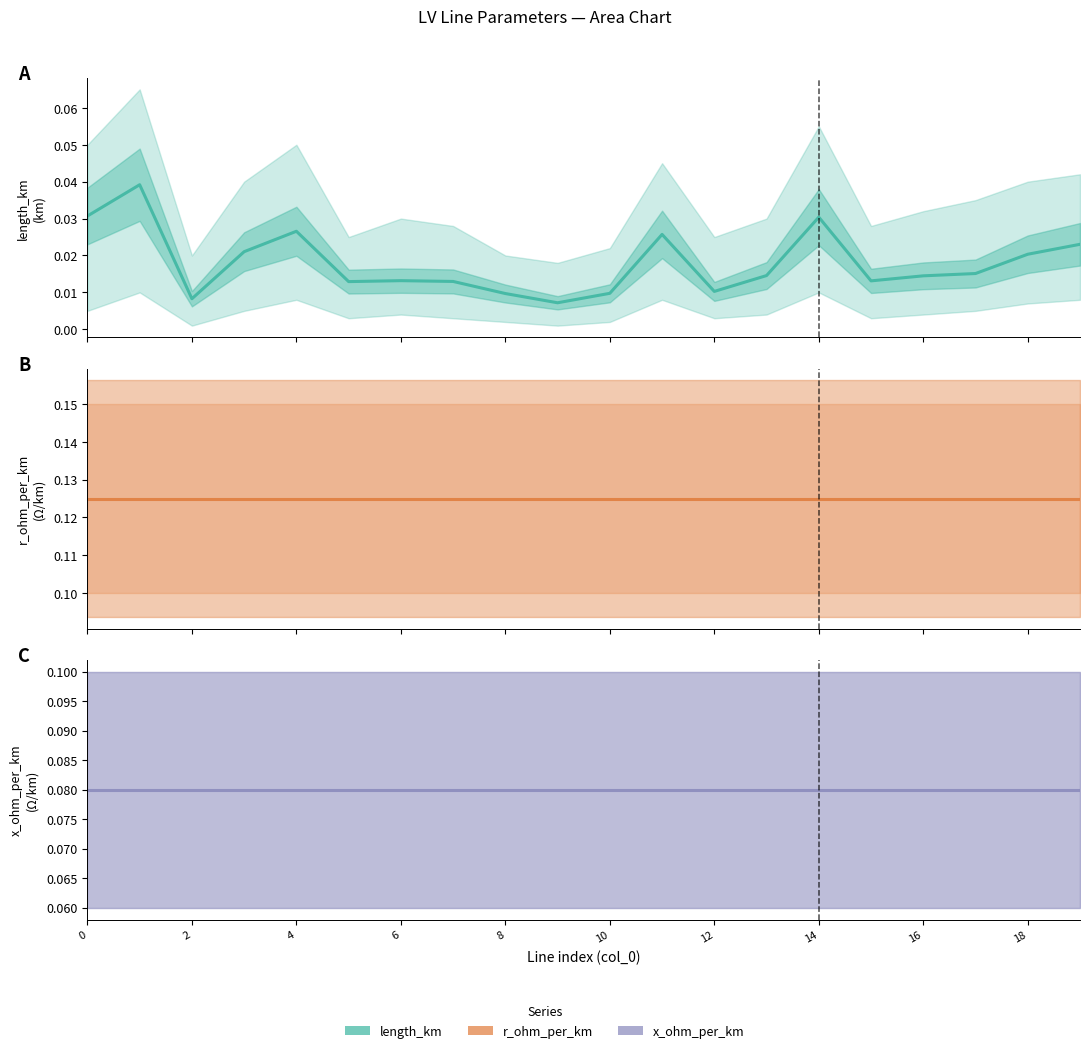

Reading left to right, extract all data points from this chart.

length_km: 0.0	0.0	0.0	0.0	0.0	0.0	0.0	0.0	0.0	0.0	0.0	0.0	0.0	0.0	0.0	0.0	0.0	0.0	0.0	0.0
r_ohm_per_km: 0.1	0.1	0.1	0.1	0.1	0.1	0.1	0.1	0.1	0.1	0.1	0.1	0.1	0.1	0.1	0.1	0.1	0.1	0.1	0.1
x_ohm_per_km: 0.1	0.1	0.1	0.1	0.1	0.1	0.1	0.1	0.1	0.1	0.1	0.1	0.1	0.1	0.1	0.1	0.1	0.1	0.1	0.1